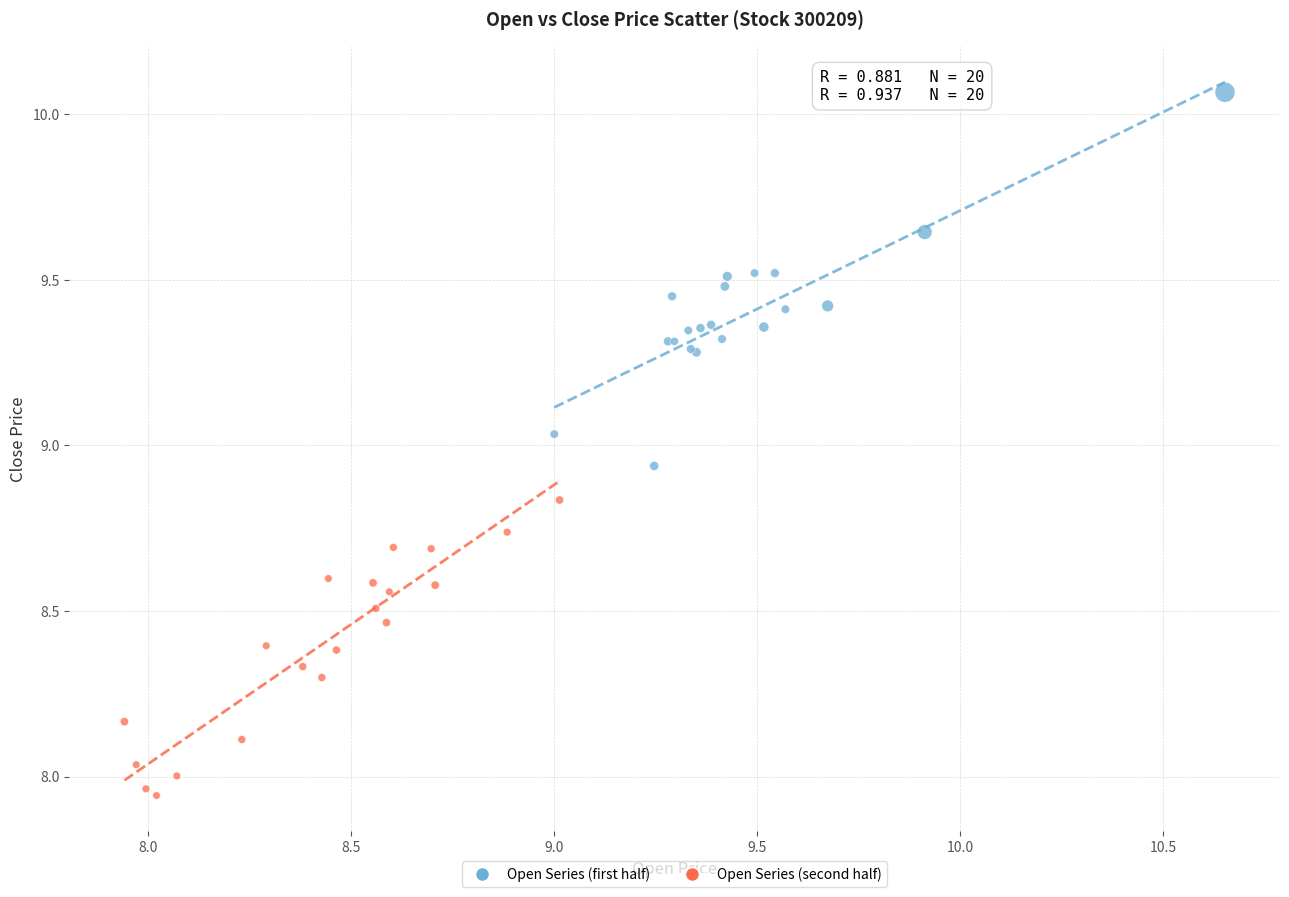

What are all the series names shown in the legend?

Open Series (first half), Open Series (second half)